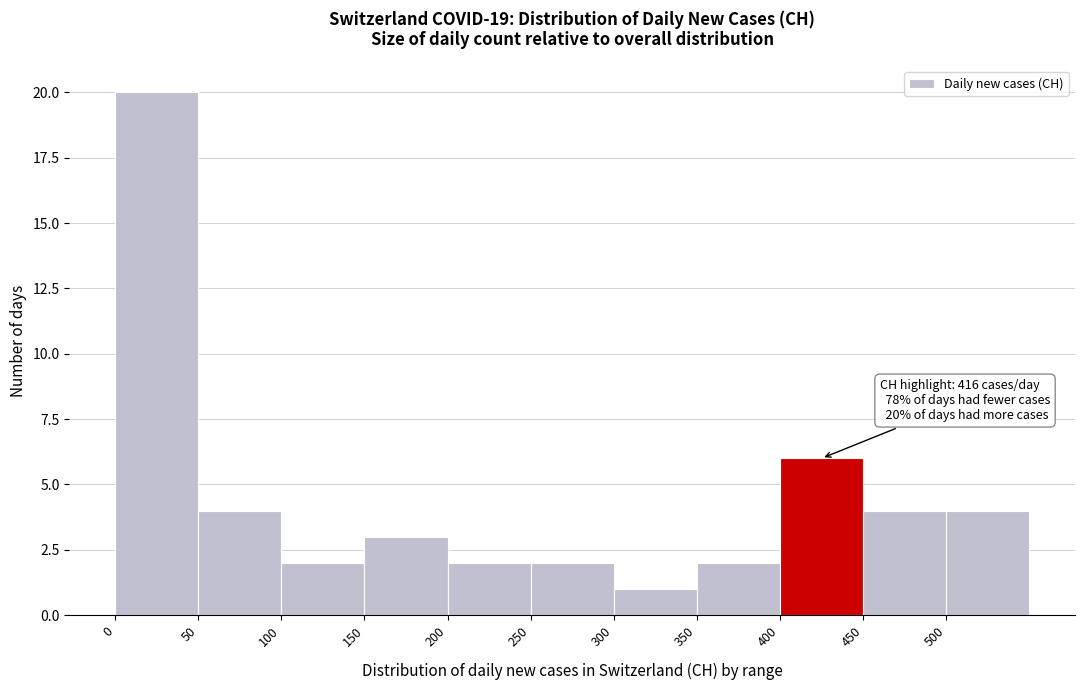

Over which range of the x-axis is the bar tallest?

0 to 50